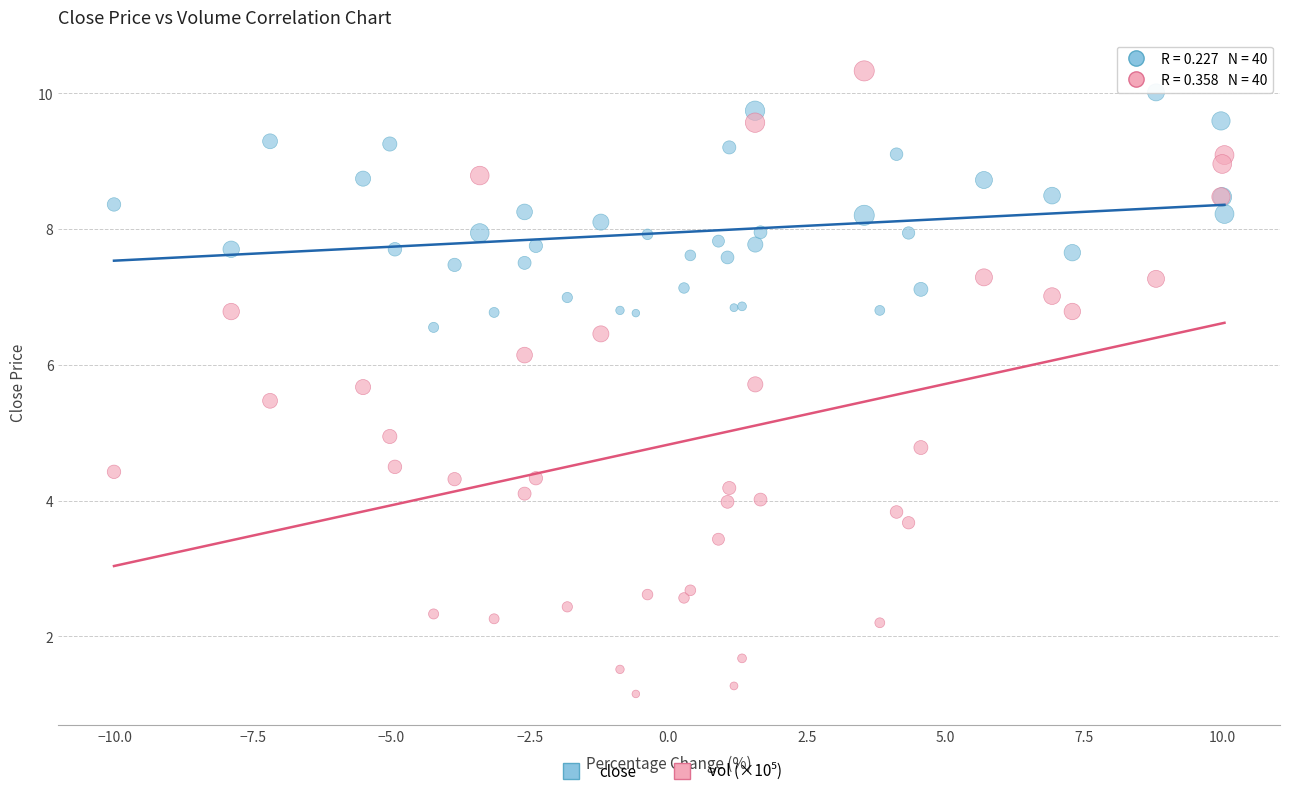

What is the X range (max minus min) for the scatter plot?

20.1